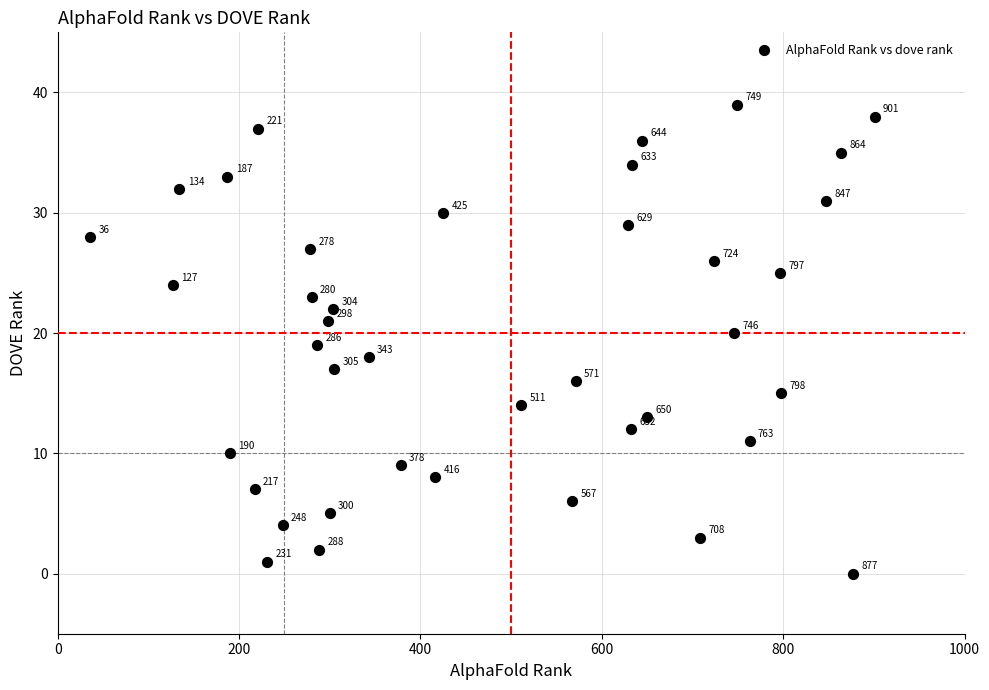

What is the range of X values (max minus min)?

865